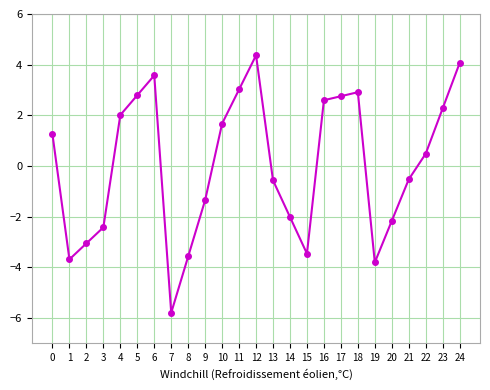

The chart shows a value of 5.3 at 6. True or false?

False